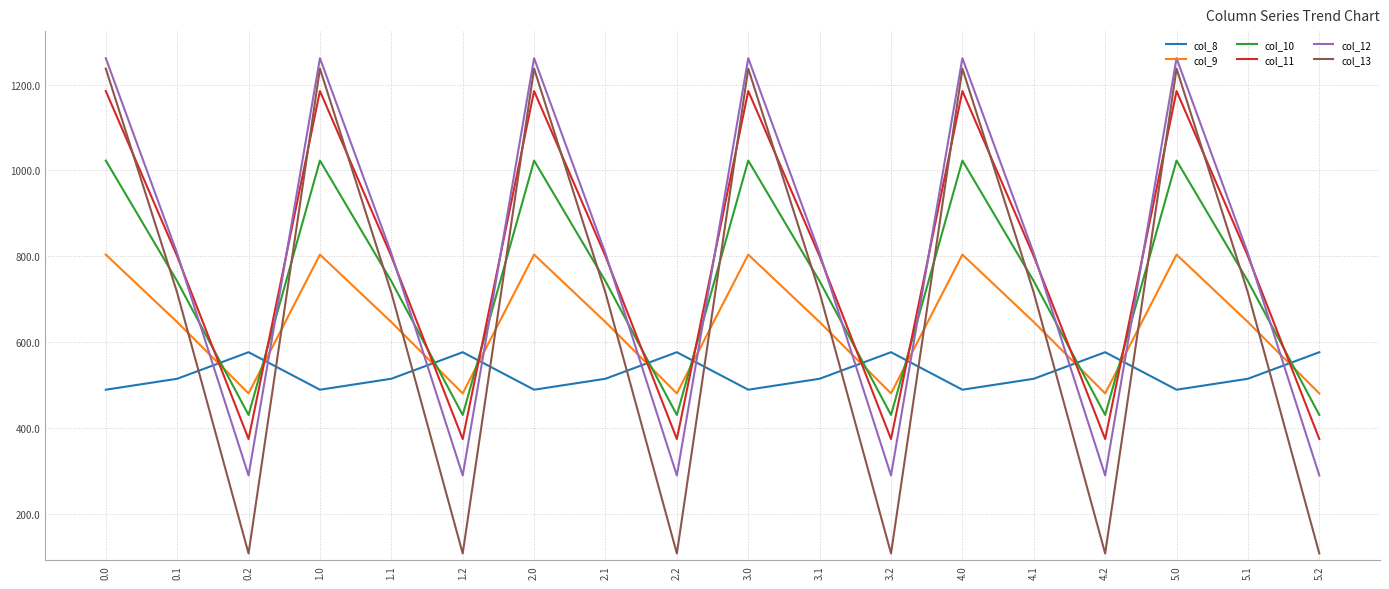

At 2.0, list the series in order from smallest to largest.

col_8, col_9, col_10, col_11, col_13, col_12